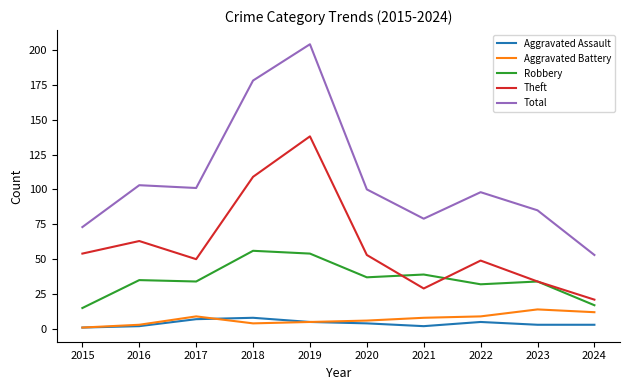

What is the difference between the maximum and minimum values in the Aggravated Battery series?

13